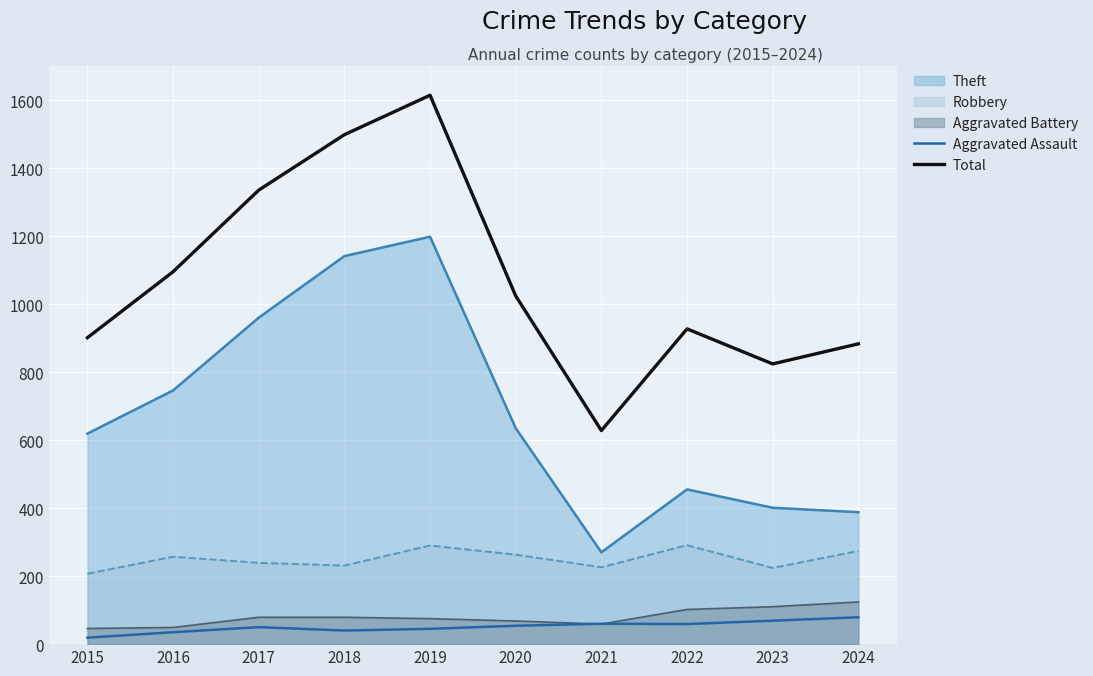

Is the value of Total at 2021 greater than the value of Aggravated Assault at 2023?

Yes